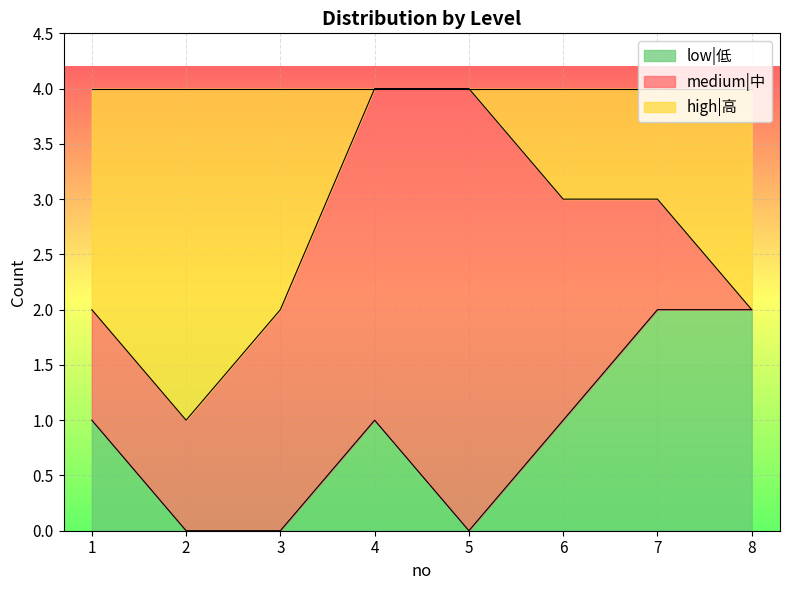

Is the value of low|低 at 3 greater than the value of high|高 at 6?

No